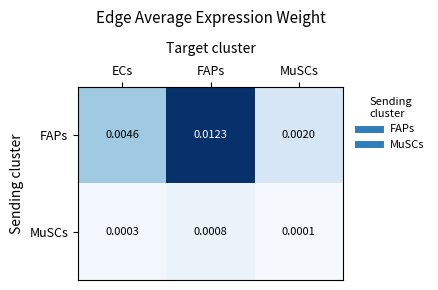

Count the number of data series in this chart.

2